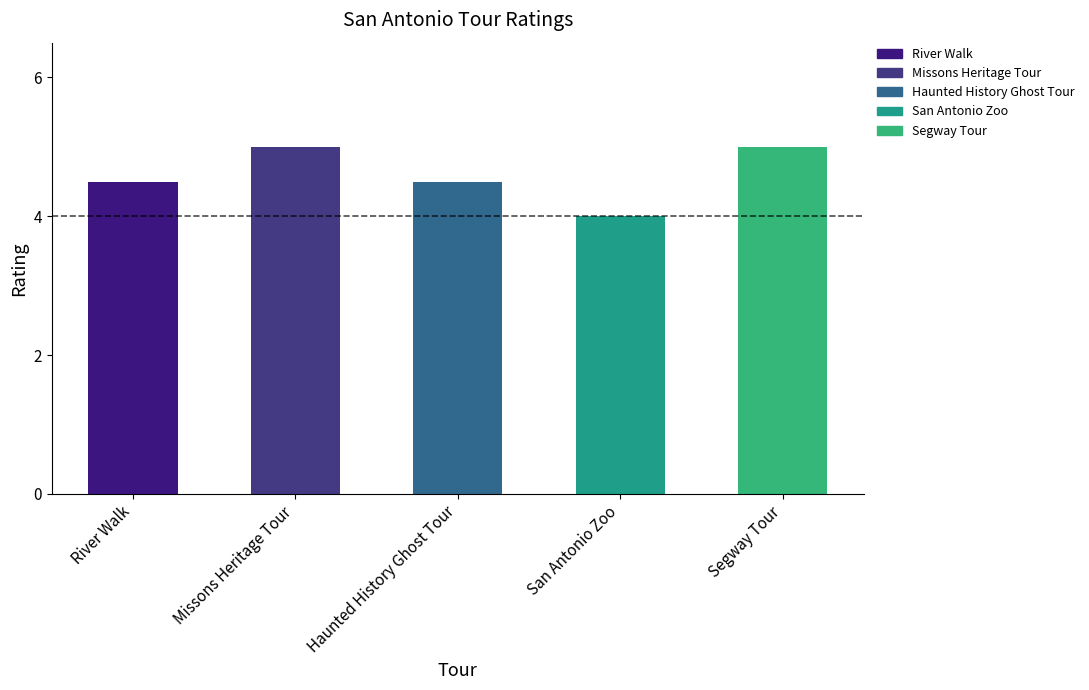

What is the difference between the maximum and minimum values?

1.0